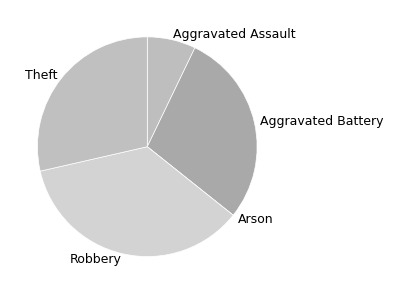

Combined, do Aggravated Assault and Robbery account for over 50%?

No